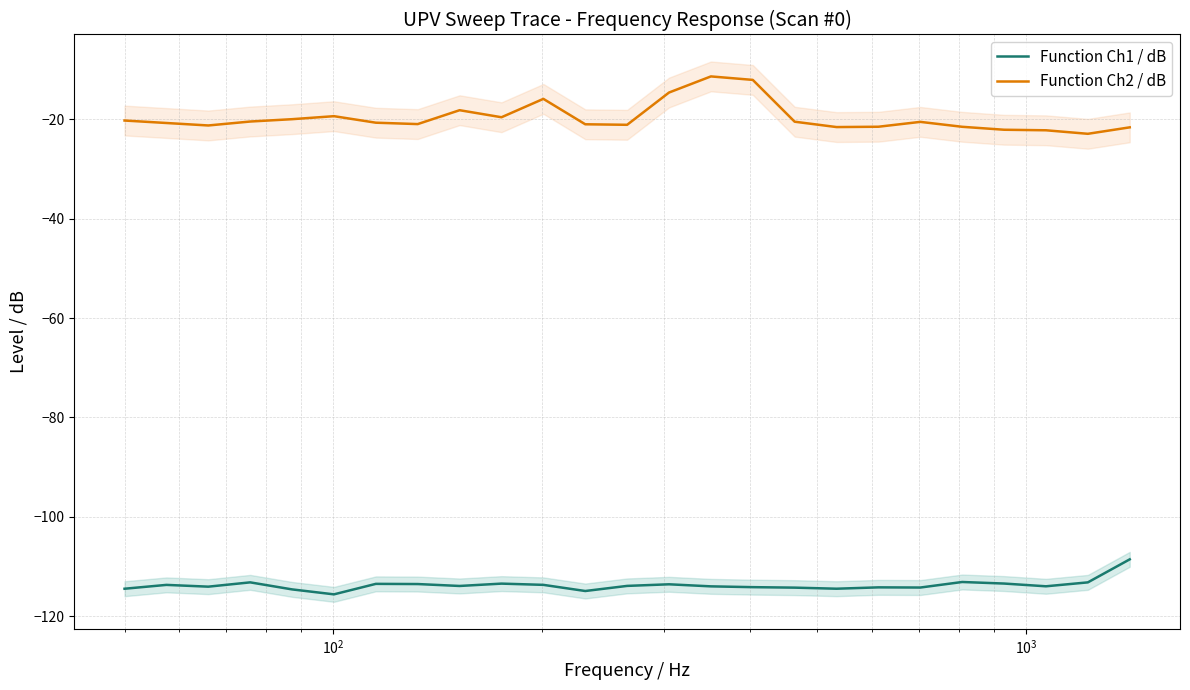

How many interior local valleys does the Function Ch2 / dB series have?

6